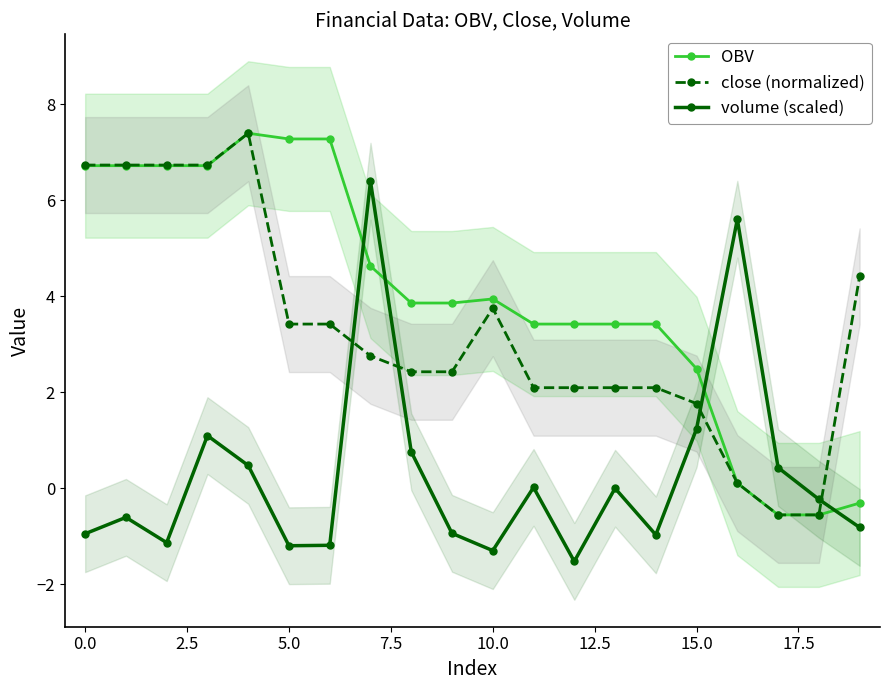

Rank the series by their average value, from lowest to highest.

volume (scaled), close (normalized), OBV